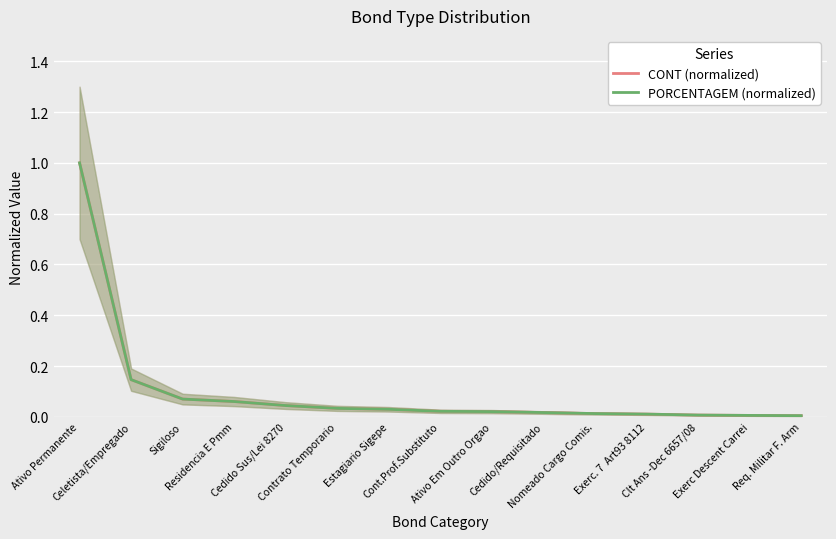

Is it true that PORCENTAGEM (normalized) equals 0.0 at Cedido/Requisitado?

True